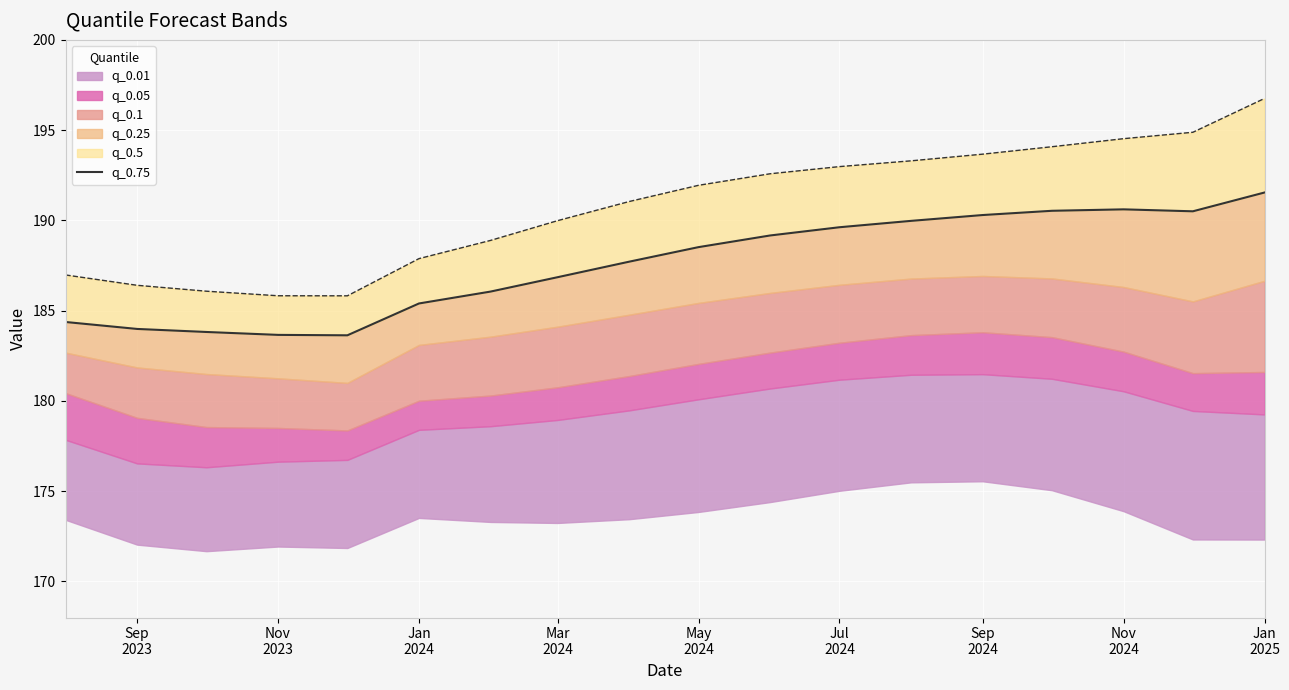

Reading left to right, what are all the values shown in this chart?

184.4	184.0	183.8	183.7	183.6	185.4	186.1	186.9	187.7	188.5	189.2	189.6	190.0	190.3	190.5	190.6	190.5	191.5